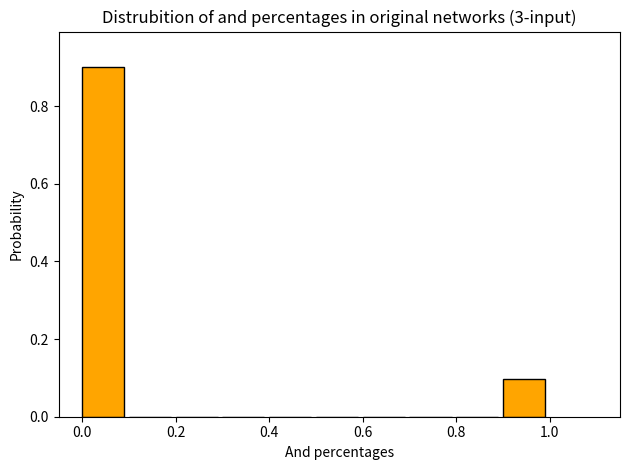

How tall is the bar that spans 0.9 to 1.0 on the x-axis? The values are not printed on the chart, so give them approximately, as read against the axis.

0.1